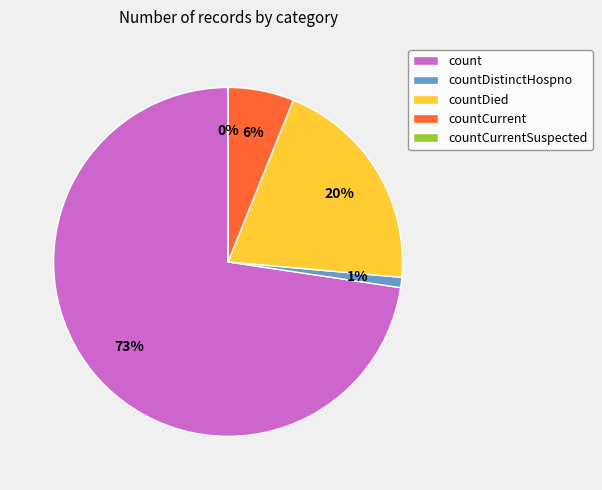

The count slice represents 73% of the pie. True or false?

True